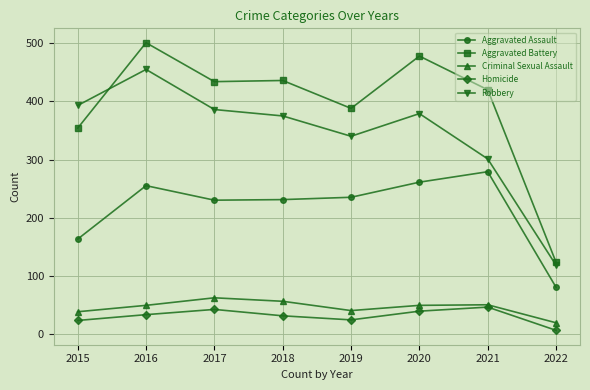

At which label does Aggravated Battery reach its peak?

2016